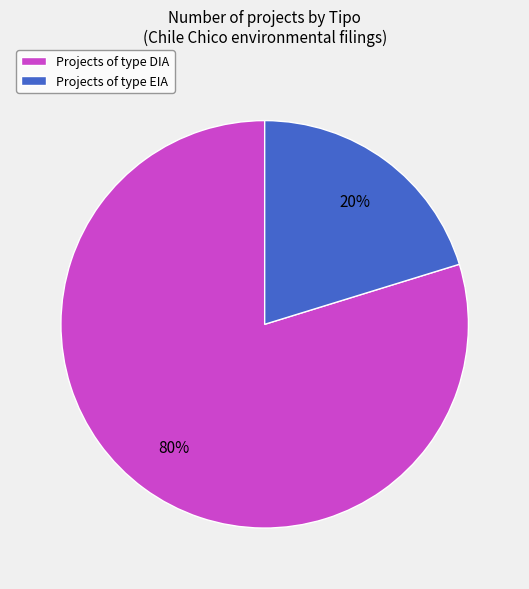

What is the smallest slice in the pie chart?

Projects of type EIA